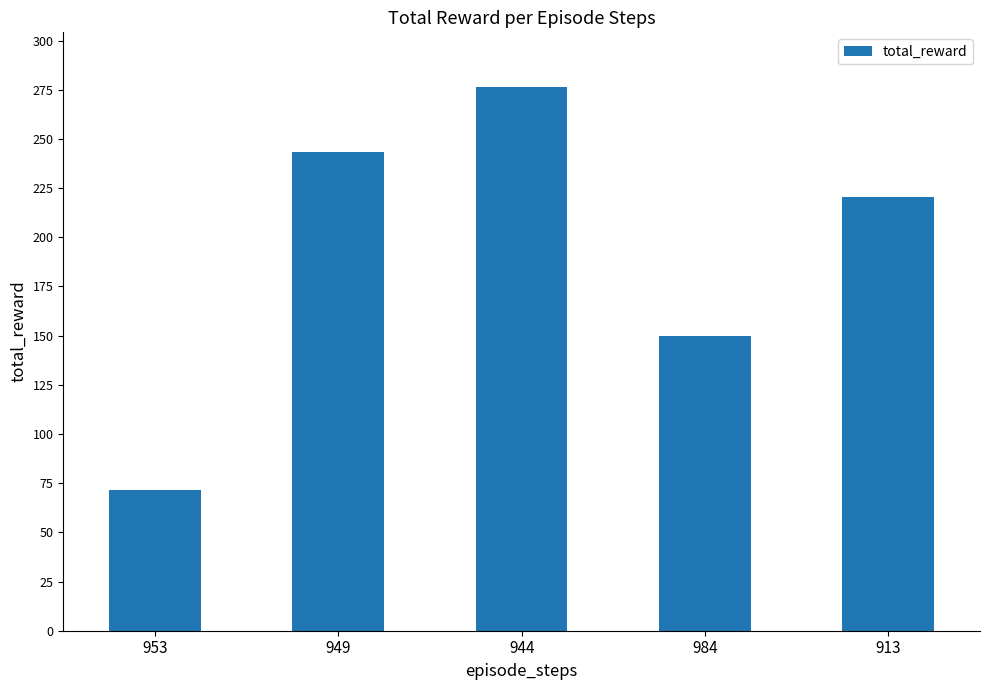

Rank the categories by value from highest to lowest.

944, 949, 913, 984, 953